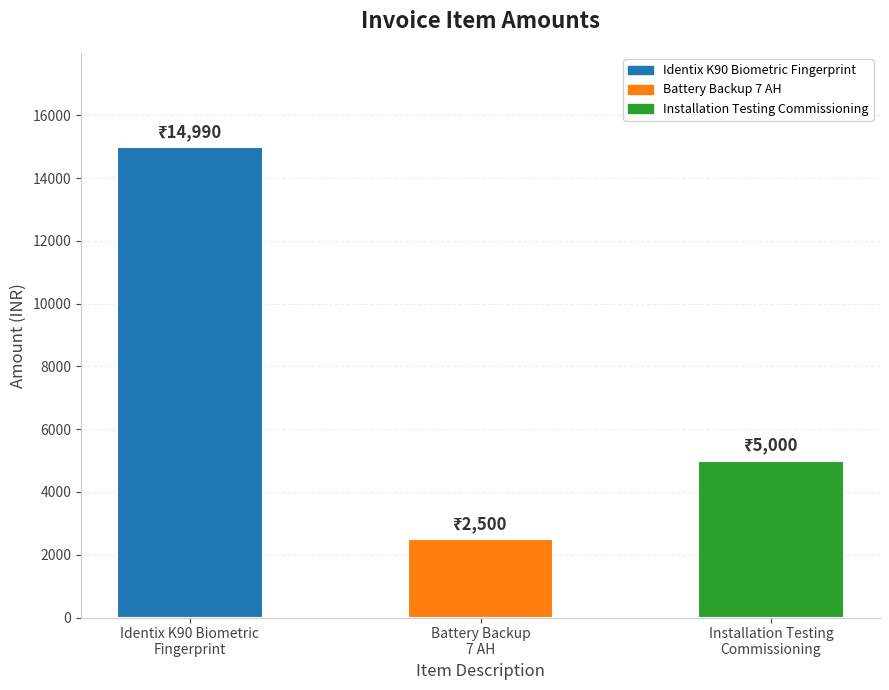

What is the difference between the maximum and minimum values?

12490